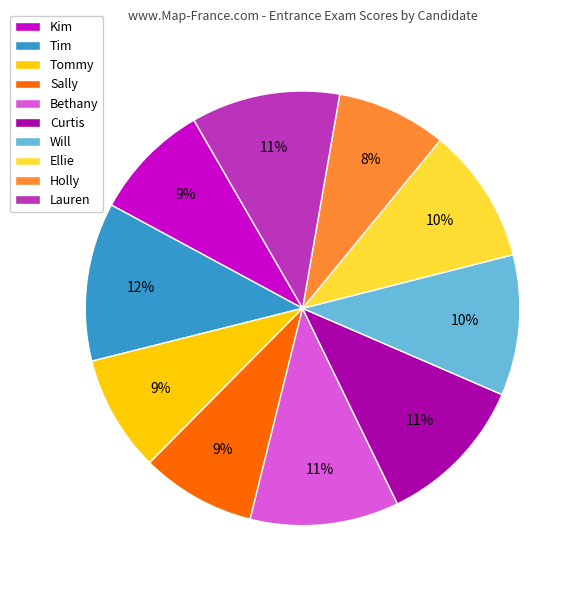

Count the number of slices in the pie.

10